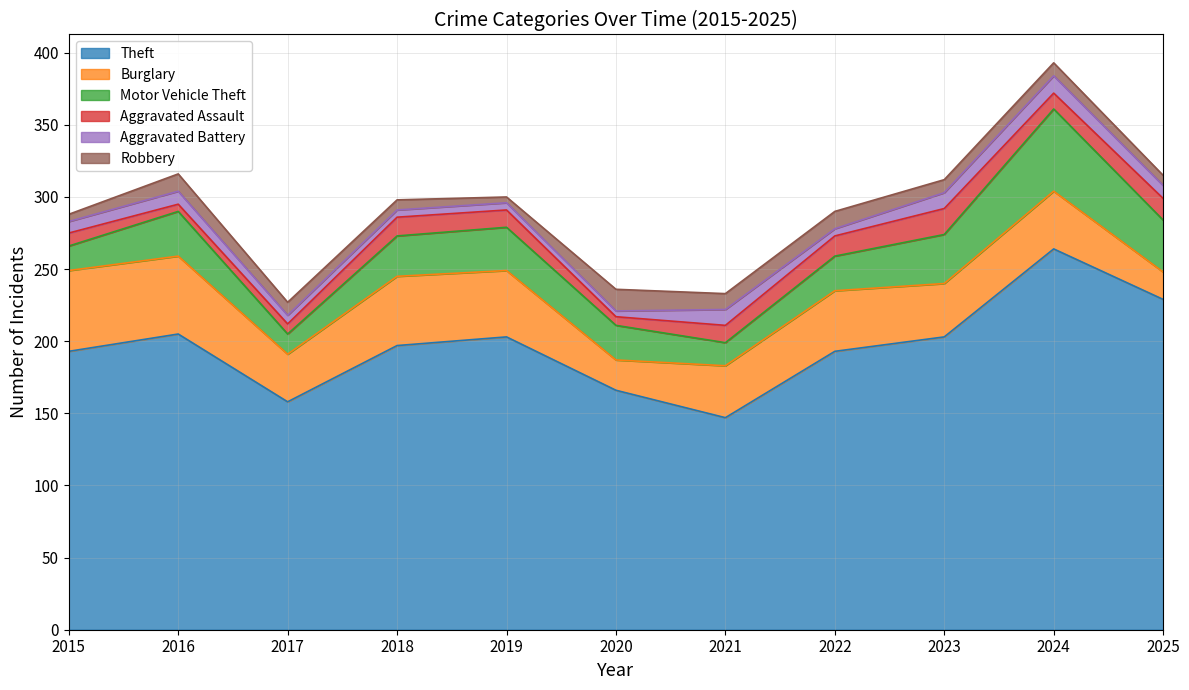

What are all the series names shown in the legend?

Theft, Burglary, Motor Vehicle Theft, Aggravated Assault, Aggravated Battery, Robbery